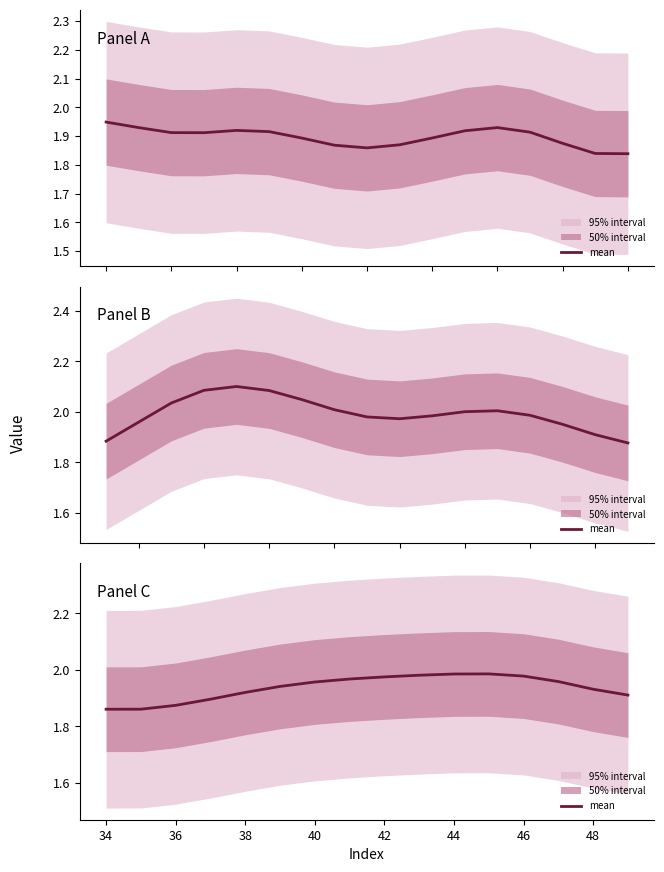

What is the difference between the maximum and minimum values?

0.1